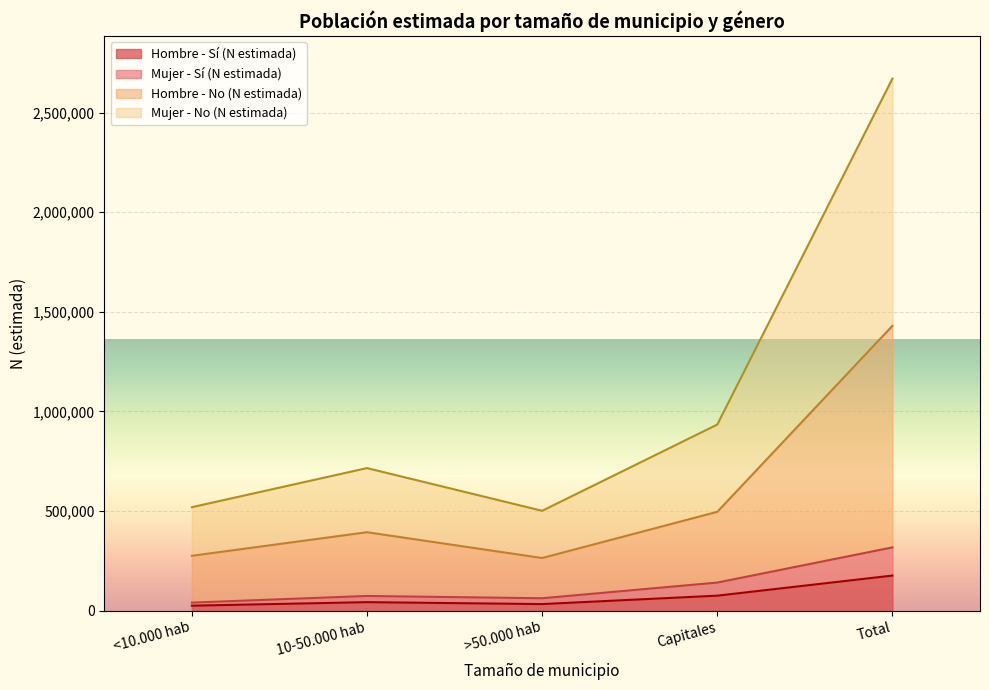

What is the minimum value for Hombre - N estimada (No)?

264256